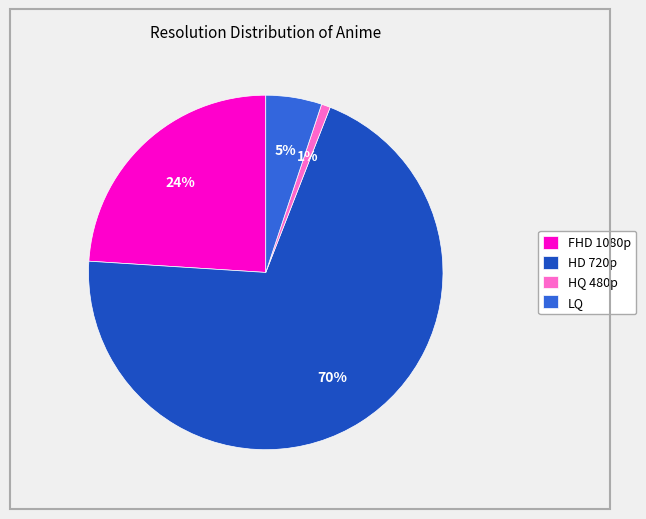

Rank the categories by value from lowest to highest.

HQ 480p, LQ, FHD 1080p, HD 720p